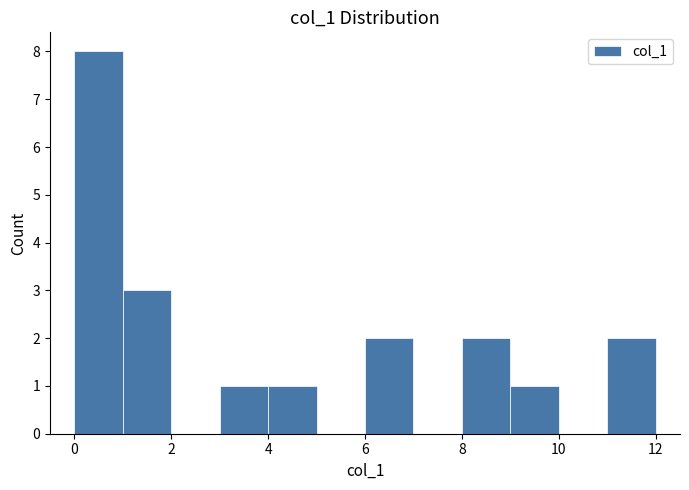

How tall is the bar that spans 9 to 10 on the x-axis? The values are not printed on the chart, so give them approximately, as read against the axis.

1